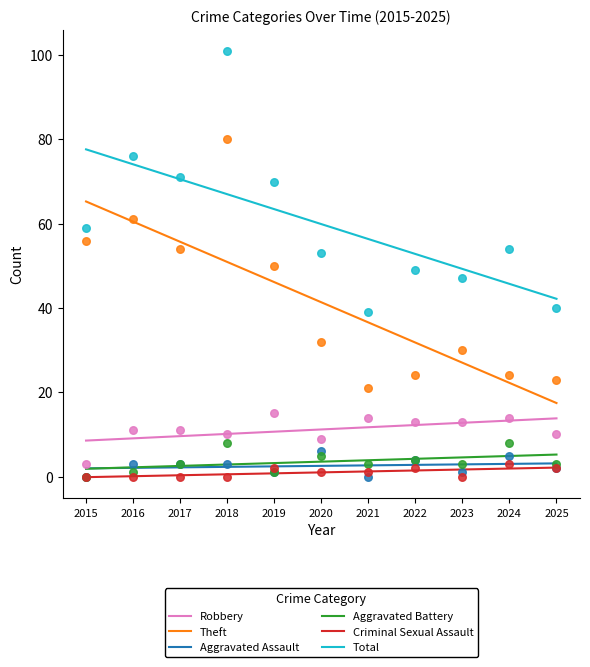

At how many categories does at least one series exceed 61?

4